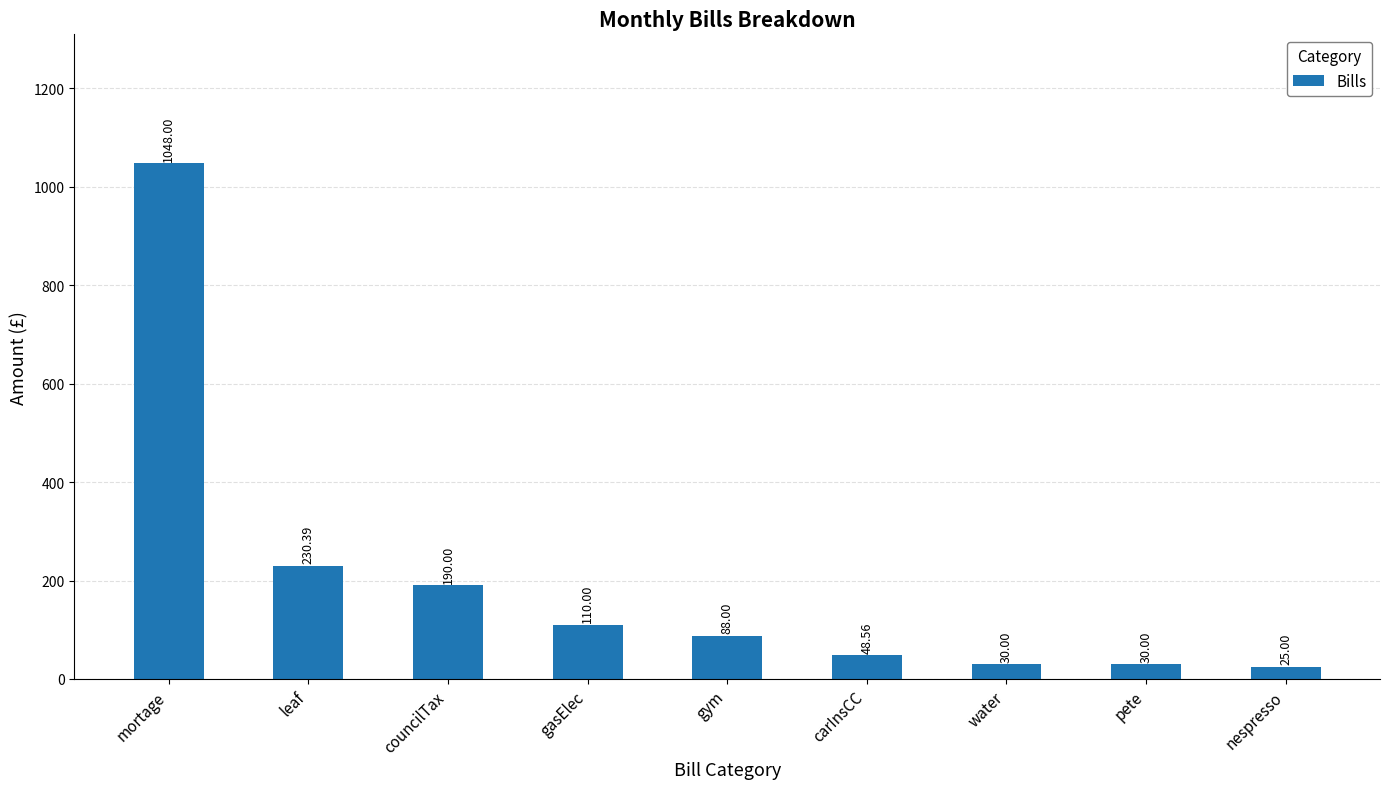

Reading right to left, transcribe all the data shown in this chart.

25.0	30.0	30.0	48.6	88.0	110.0	190.0	230.4	1048.0